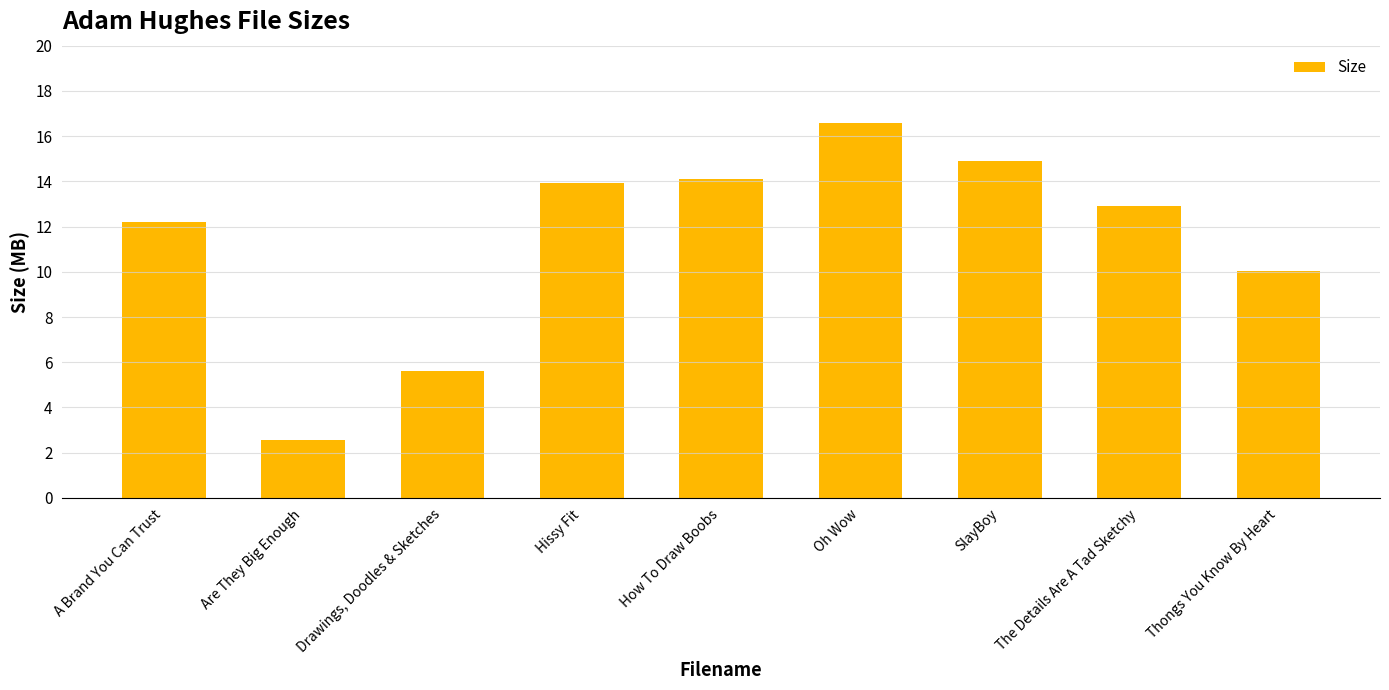

Count the number of data series in this chart.

1